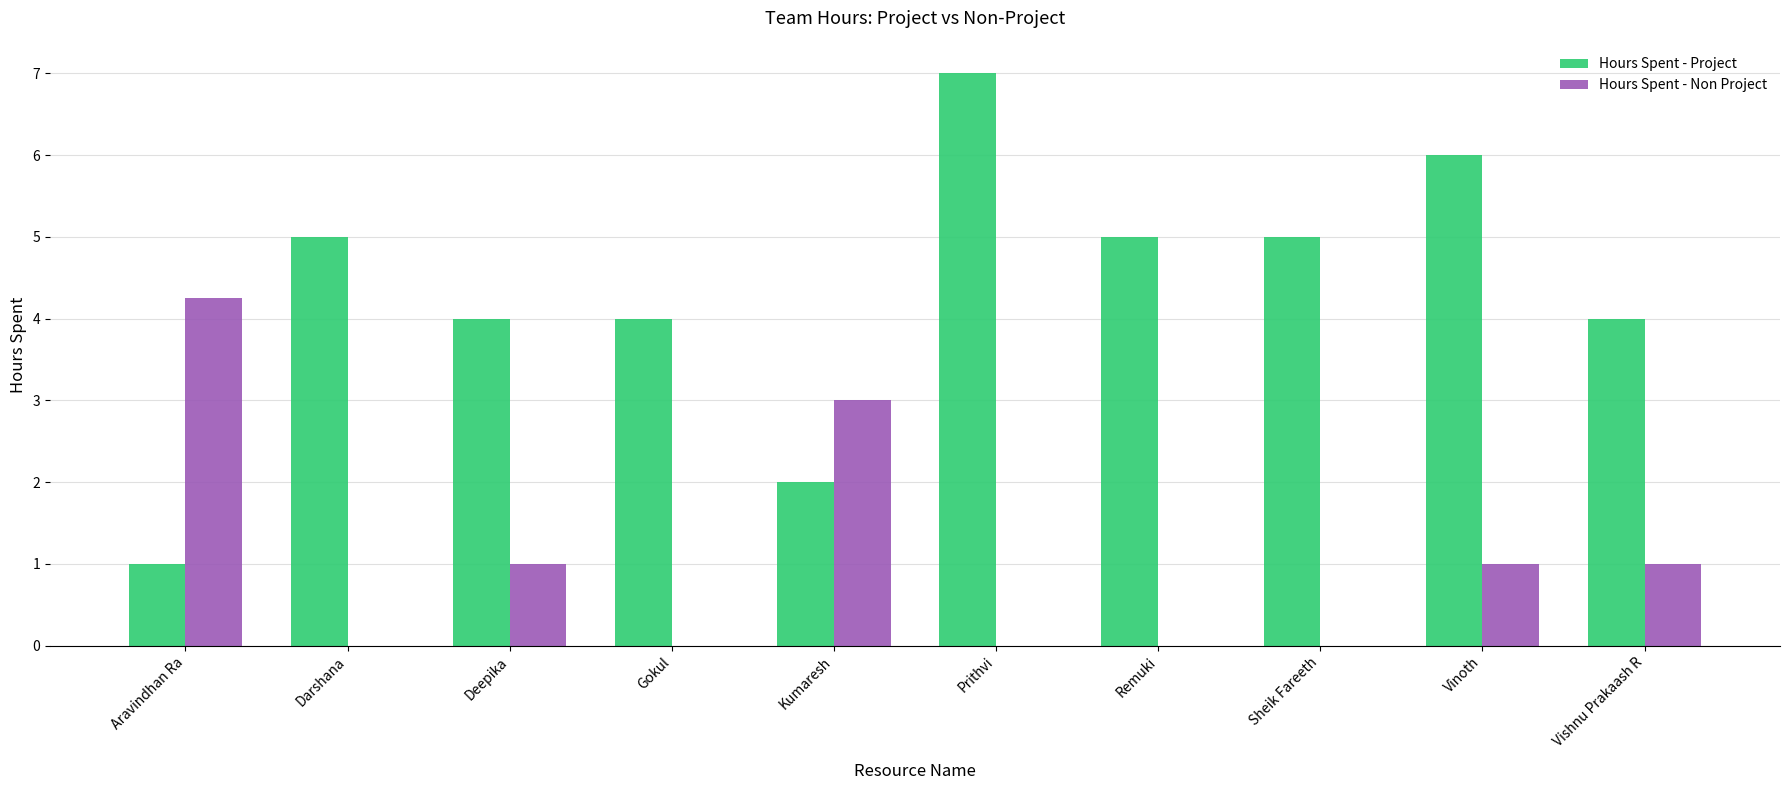

What is the sum of the Hours Spent - Project values at Vishnu Prakaash R and Aravindhan Ra?

5.0